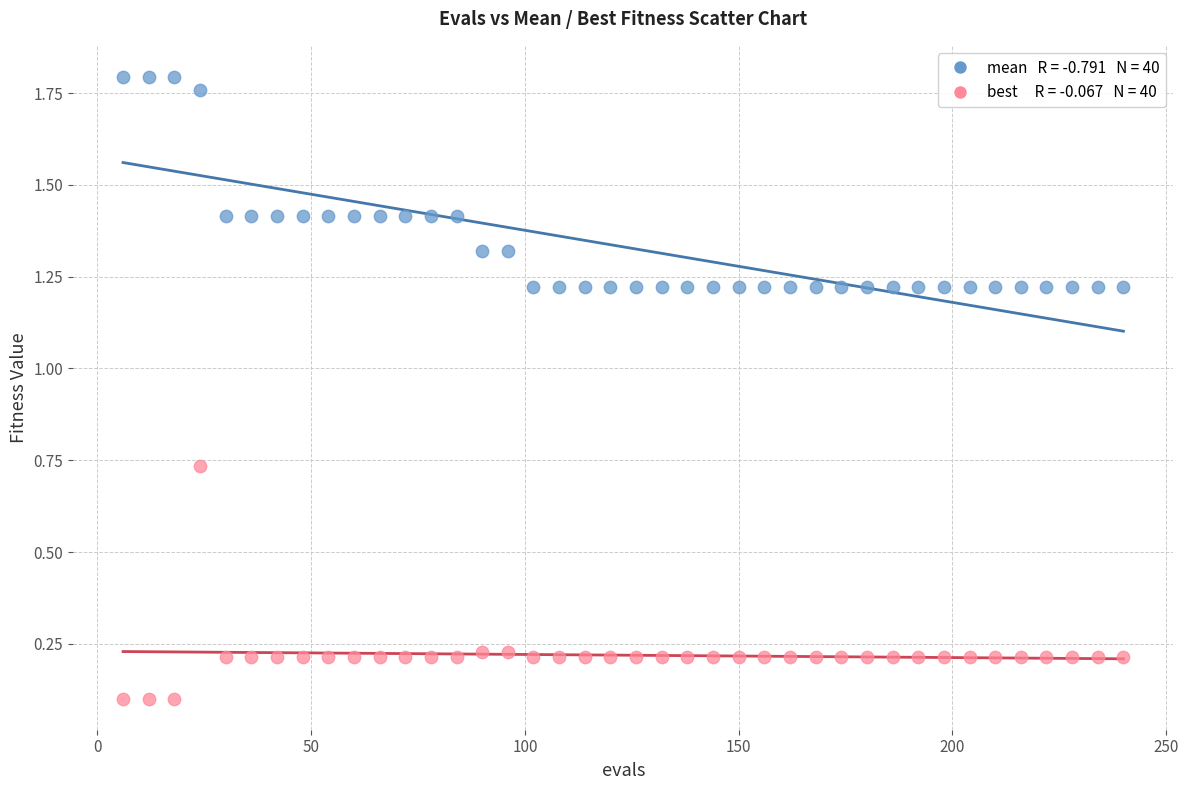

Across all data points, what is the range of Y values (max minus min)?

1.7